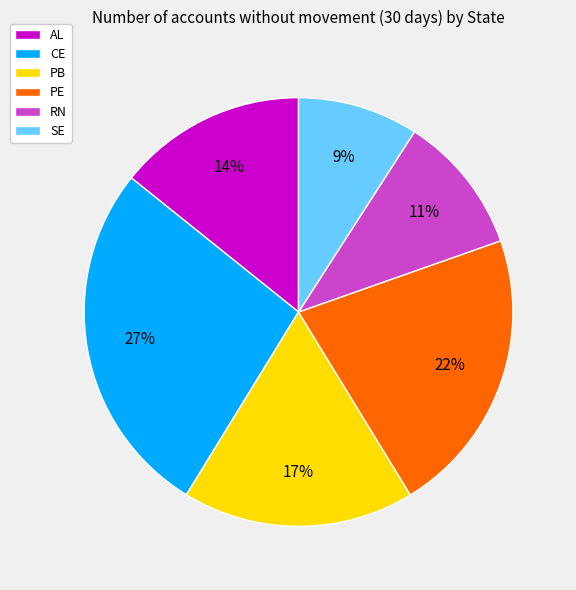

Is it true that SE is 9% of the pie?

True